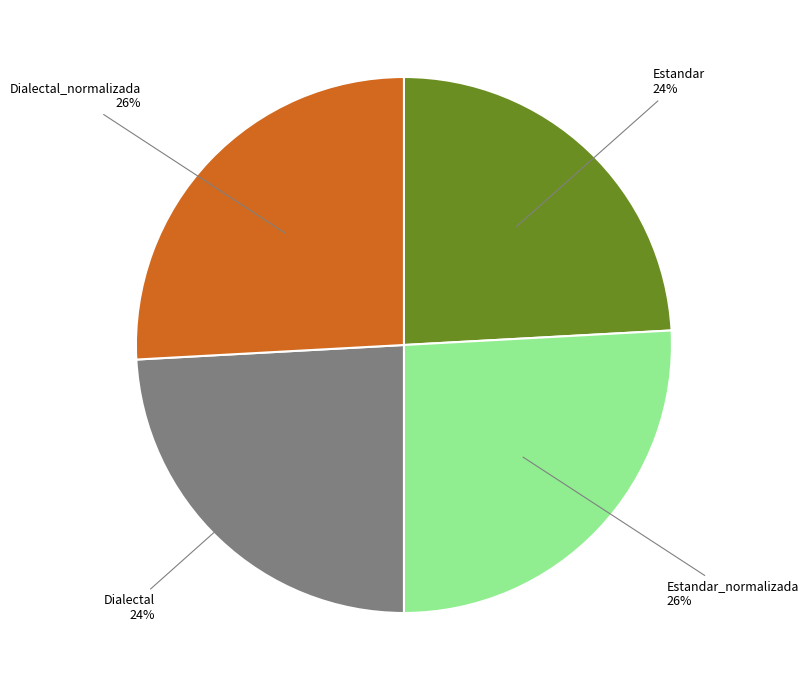

Is there a majority slice in this chart?

No